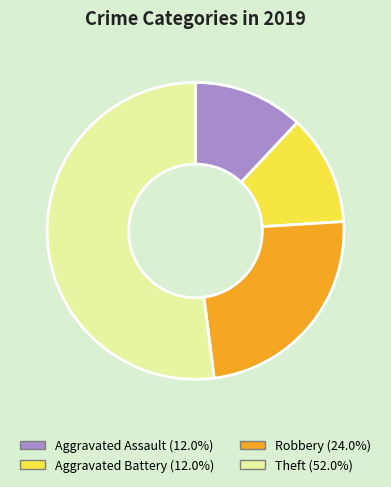

Is the sum of Aggravated Assault and Robbery greater than half?

No